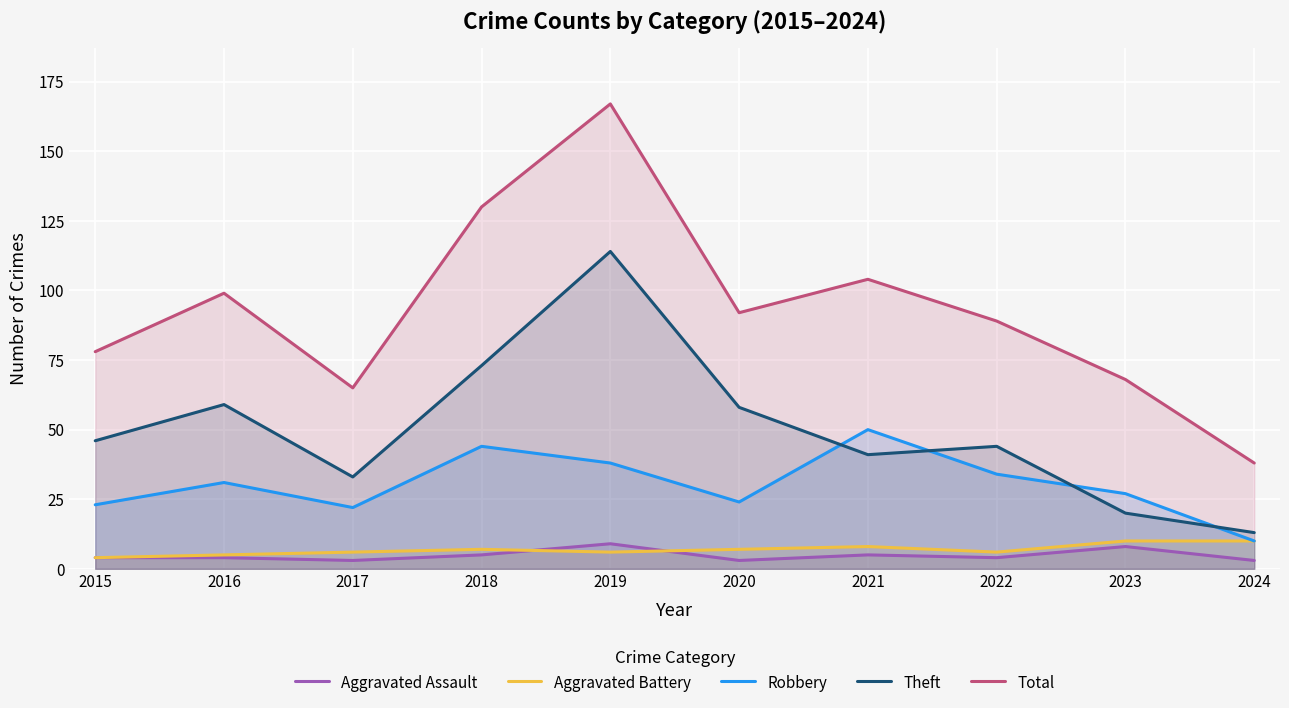

How many values in the Aggravated Battery series exceed 7?

3